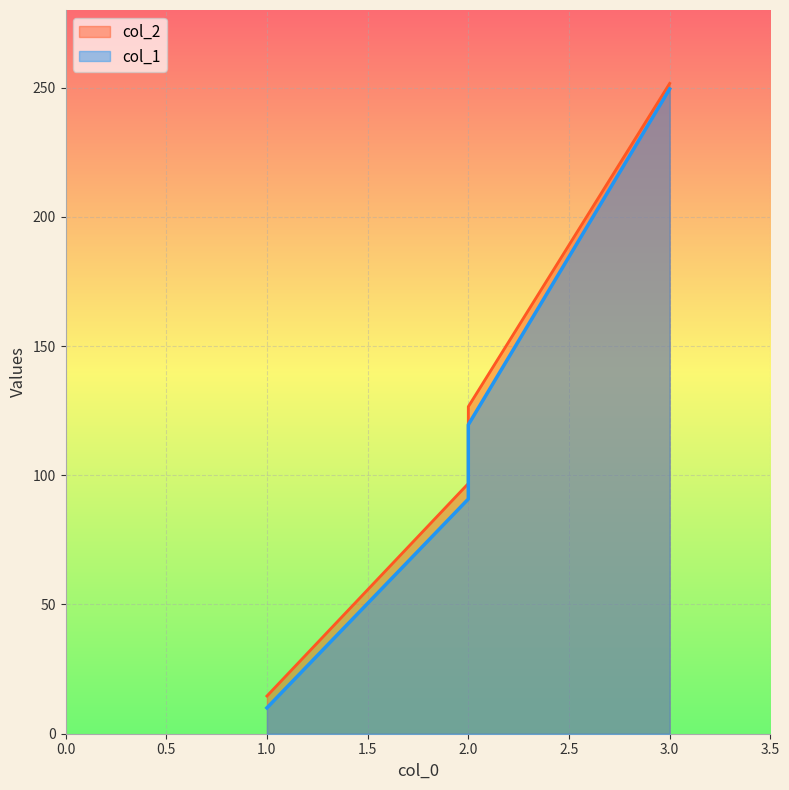

True or false: col_1 and col_2 intersect in this chart.

False